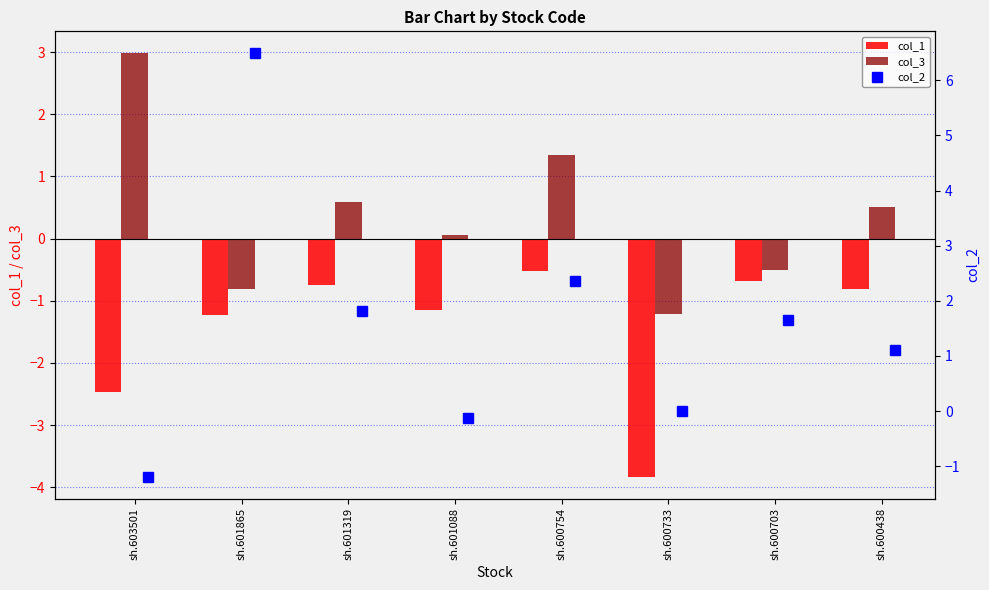

Reading left to right, what are all the values shown in this chart?

col_1: -2.5	-1.2	-0.7	-1.2	-0.5	-3.8	-0.7	-0.8
col_3: 3.0	-0.8	0.6	0.1	1.4	-1.2	-0.5	0.5
col_2: -1.2	6.5	1.8	-0.1	2.4	0.0	1.7	1.1